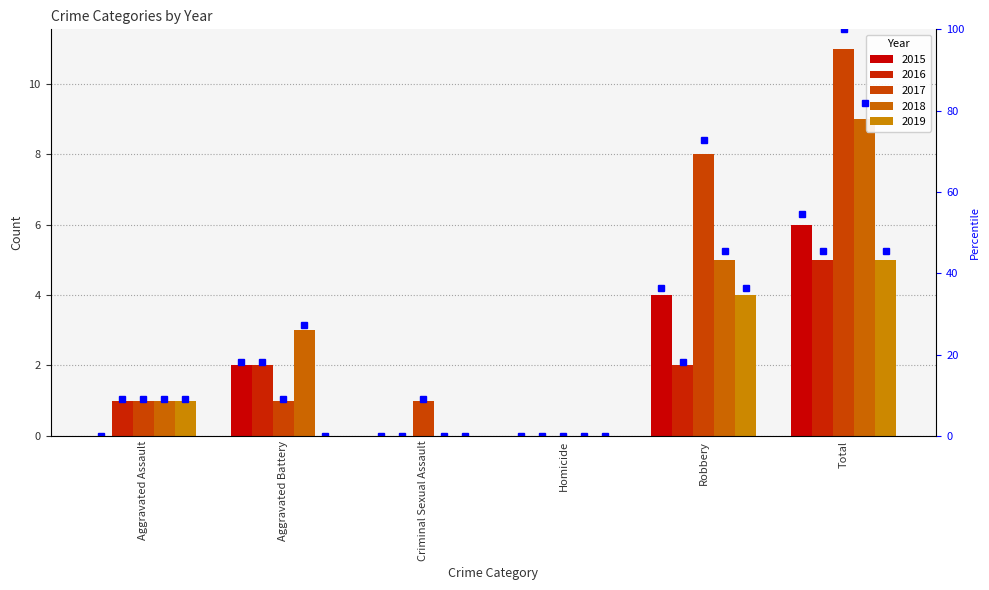

Which category has the highest value across all series?

Total